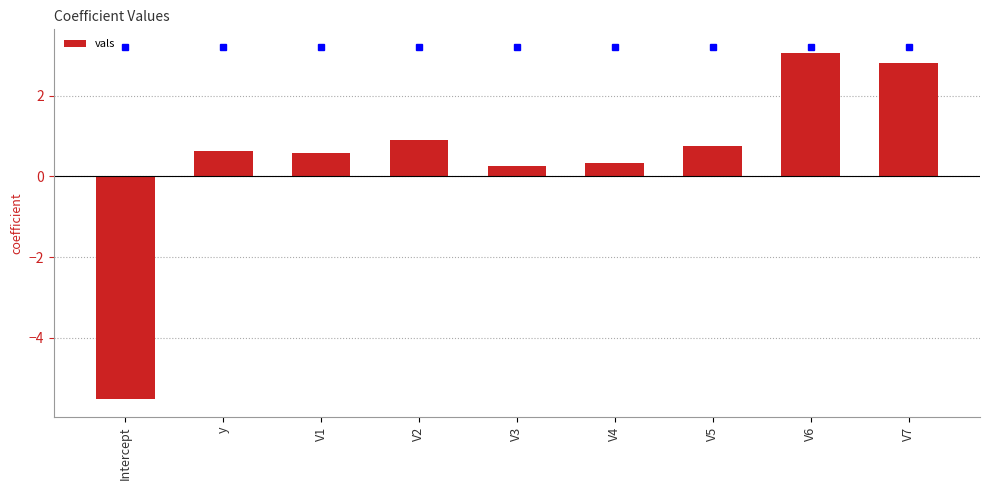

Reading left to right, transcribe all the data shown in this chart.

-5.5	0.6	0.6	0.9	0.3	0.3	0.7	3.1	2.8